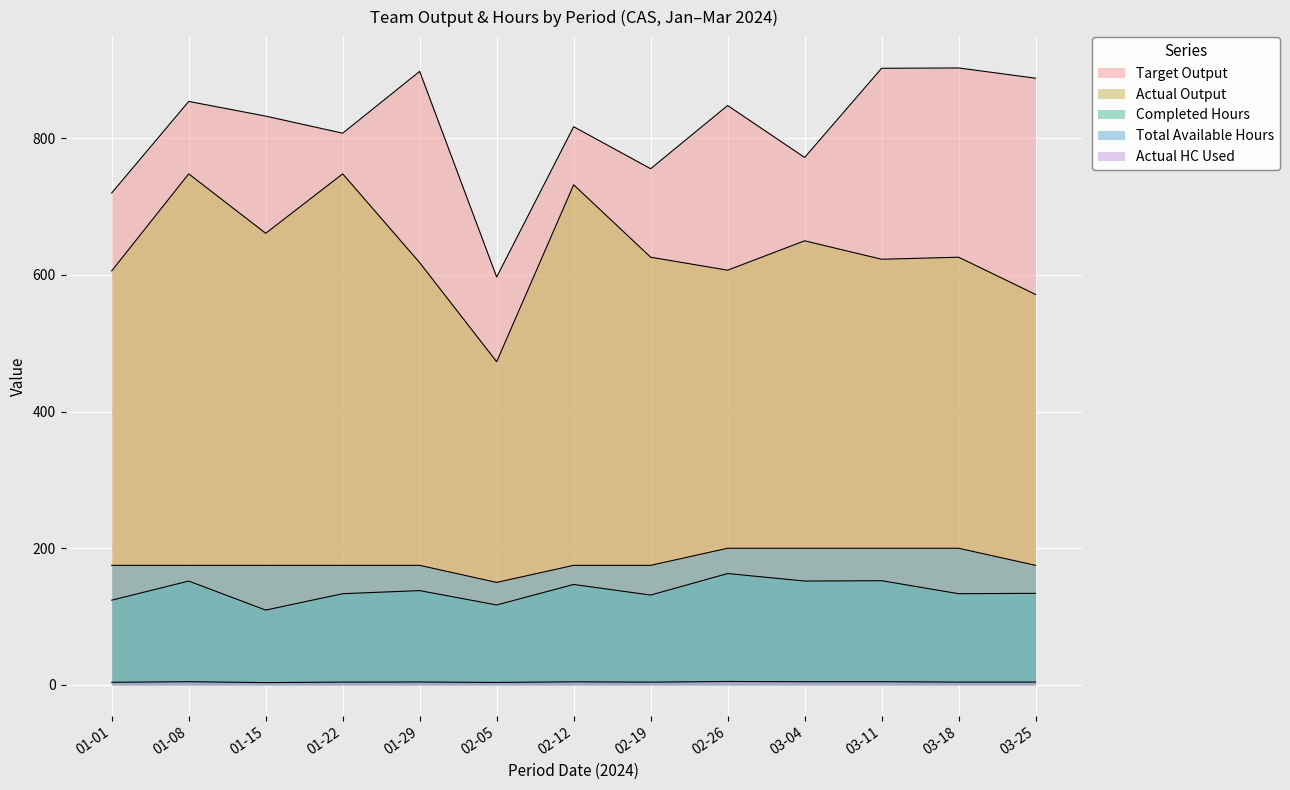

What is the value of the Completed Hours point at the 8th from the left?

131.5